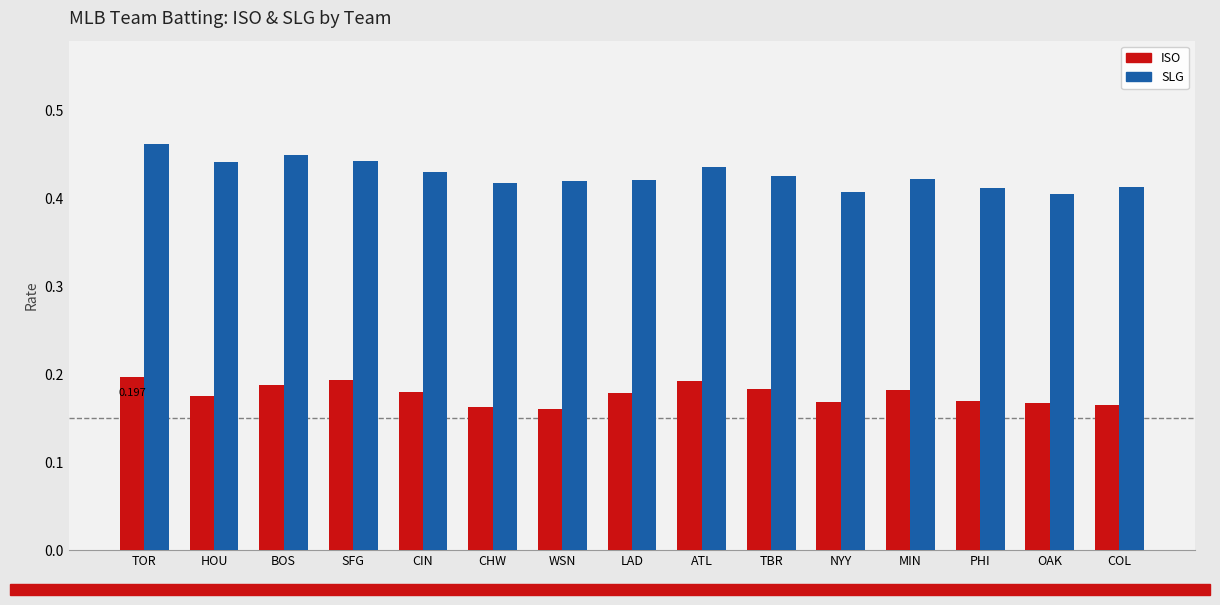

Is the value of SLG at OAK greater than the value of ISO at OAK?

Yes